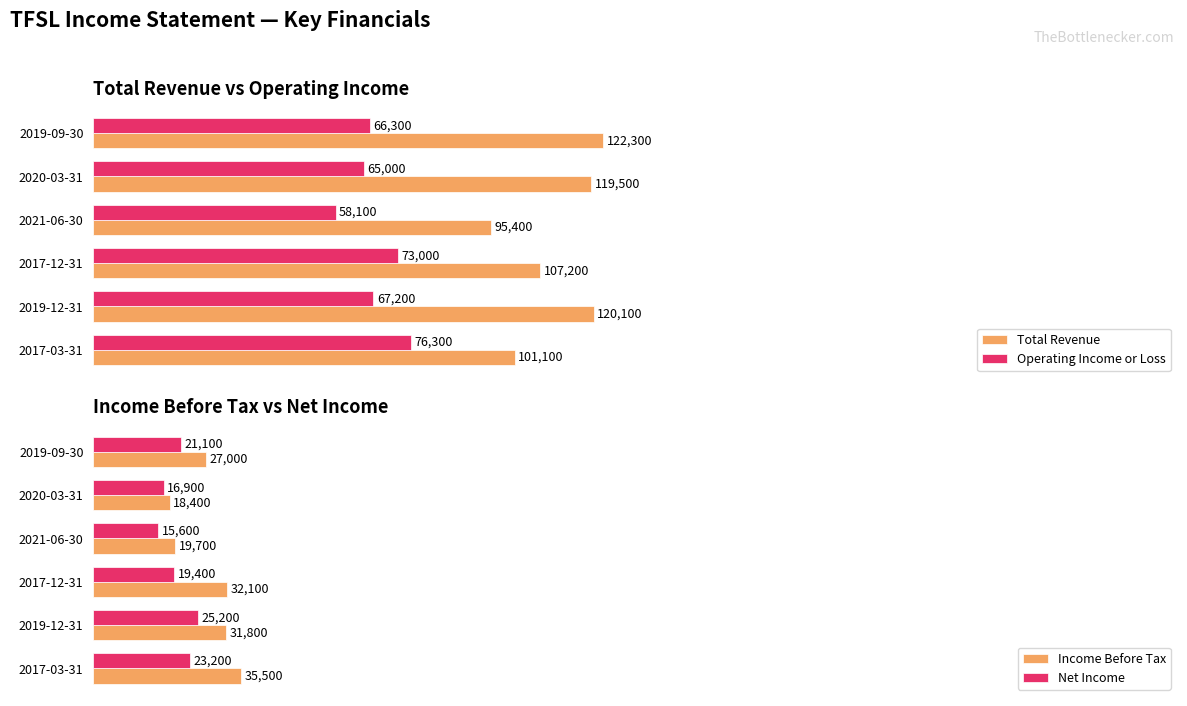

What are all the series names shown in the legend?

Total Revenue, Operating Income or Loss, Income Before Tax, Net Income